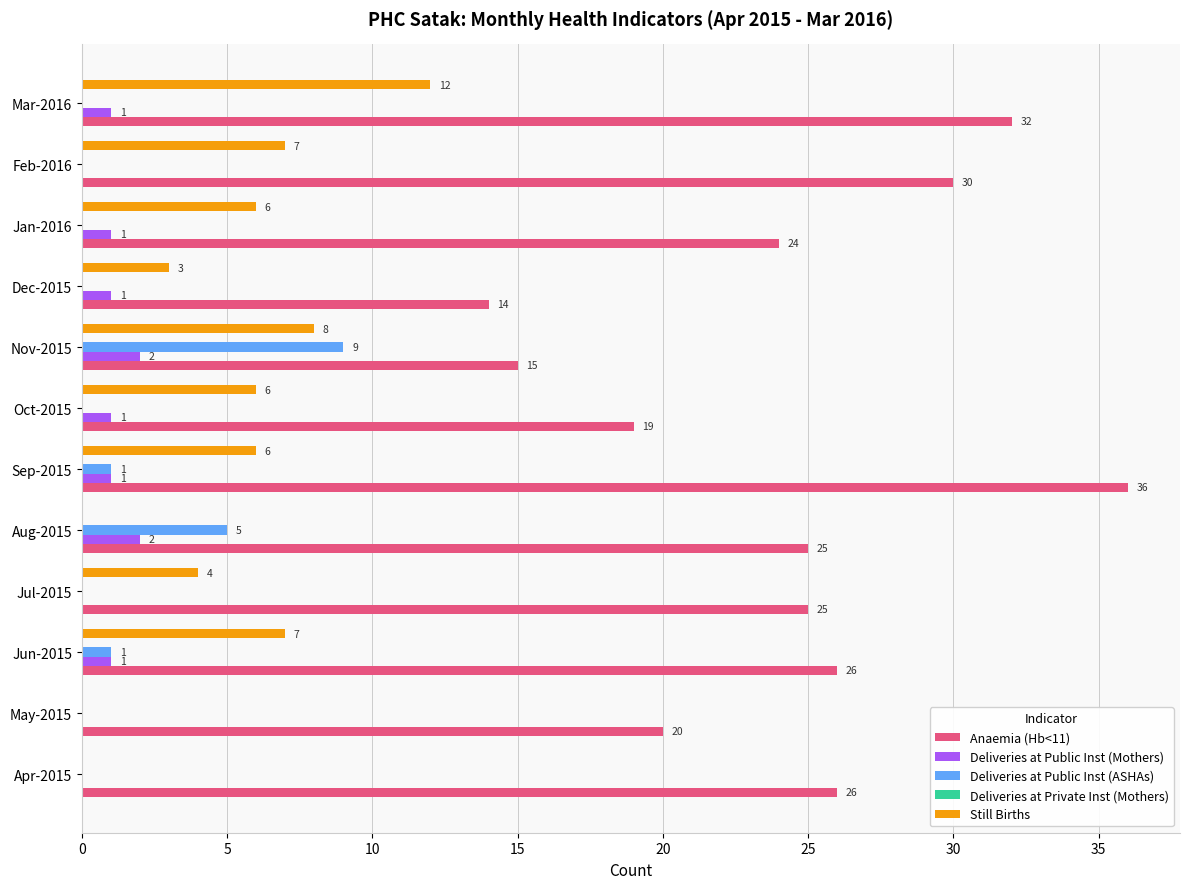

Between Apr-2015 and Nov-2015, which series saw the biggest shift?

Anaemia (Hb<11)